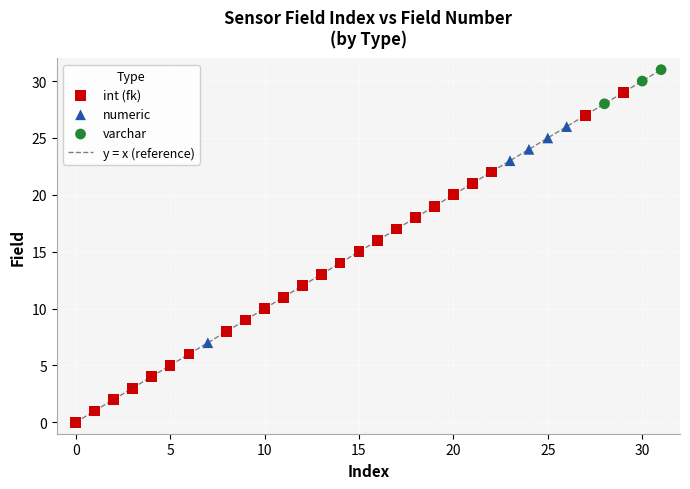

What is the maximum value shown in the chart?

31